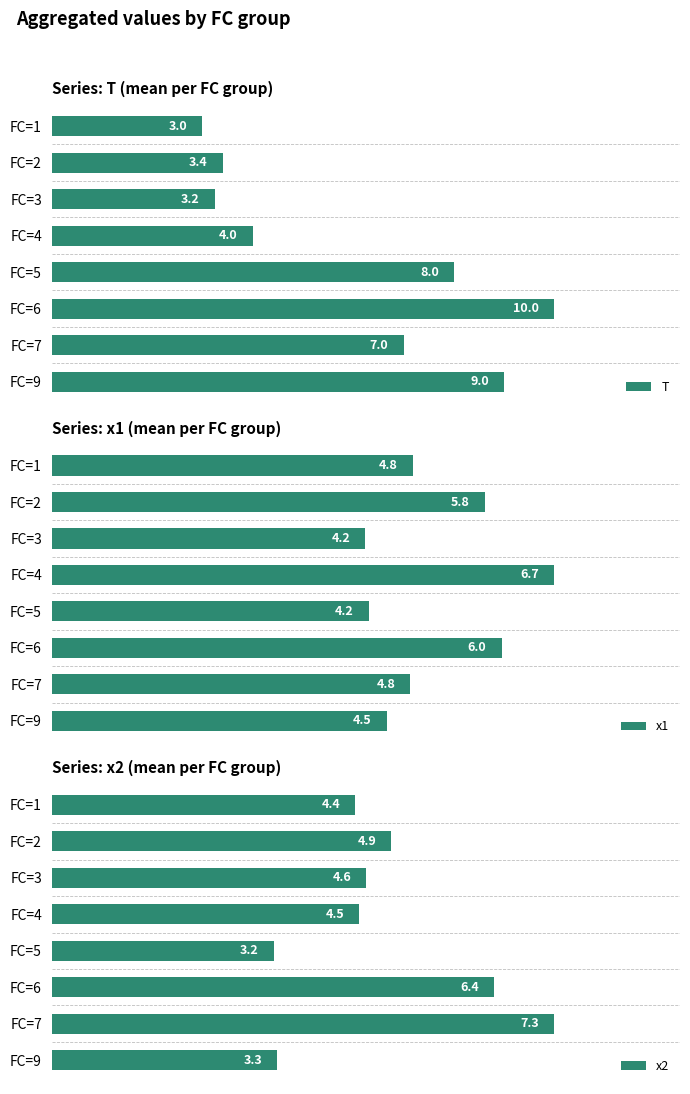

At which label does T reach its minimum?

FC=1